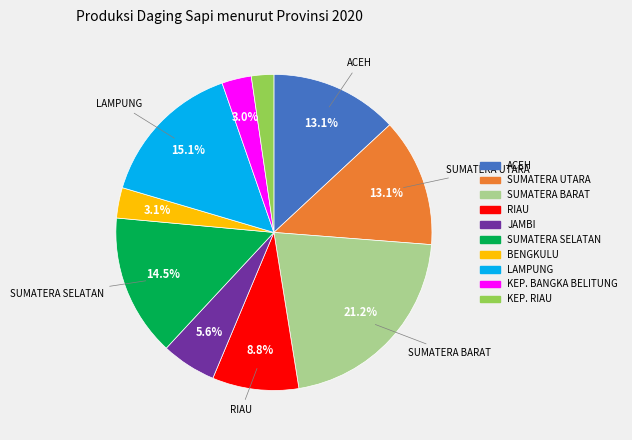

To the nearest percent, what is the combined percentage of KEP. RIAU and JAMBI?

8%